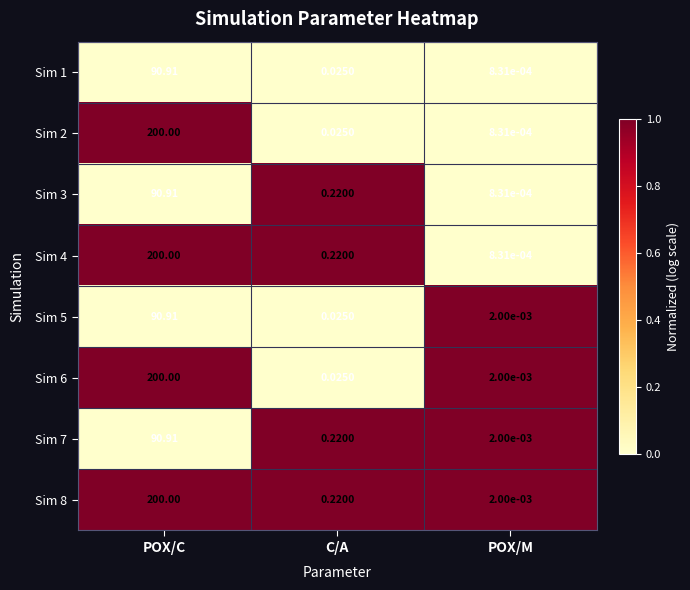

How many distinct data groups are displayed?

8